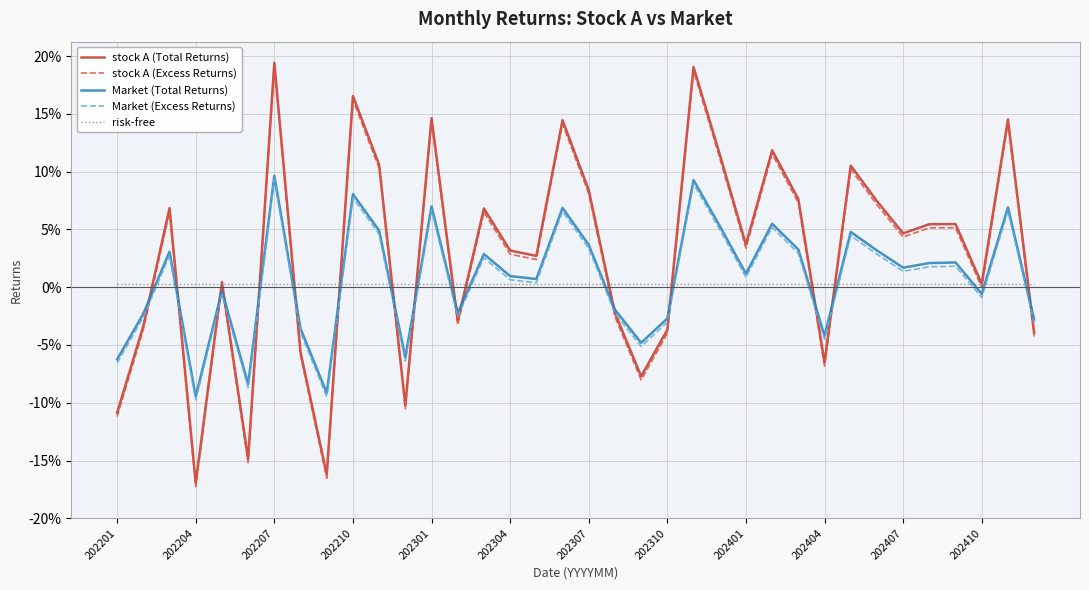

What is the difference between the second highest and minimum values in the Market (Total Returns) series?

0.2